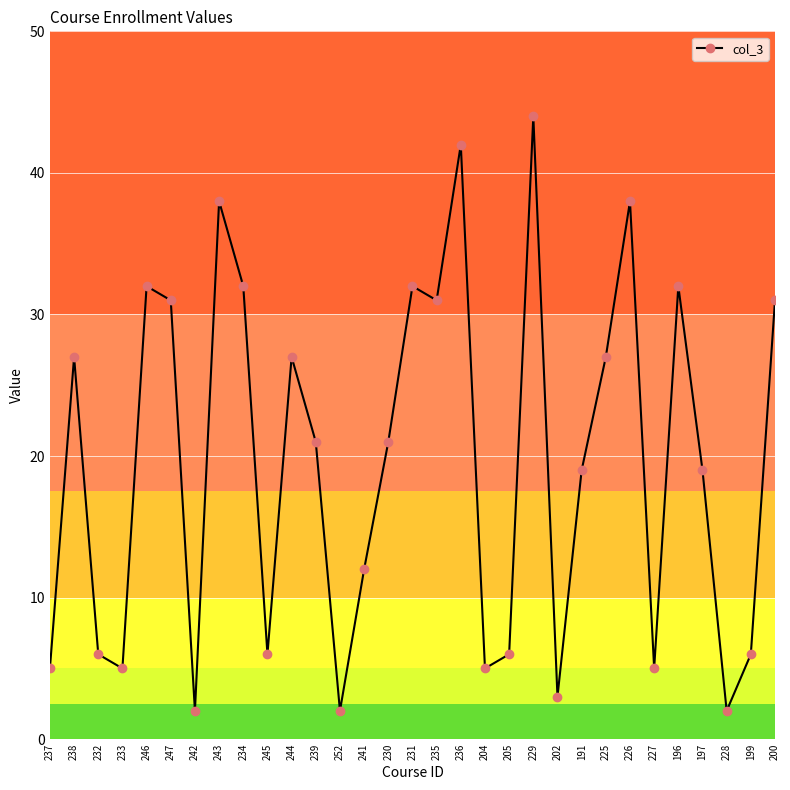

How many points are lower than both their immediate neighbors (excluding endpoints)?

9